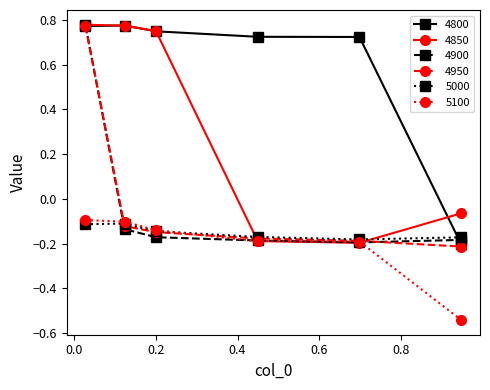

Which series ends up on top after the final intersection of 5000 and 4850?

4850